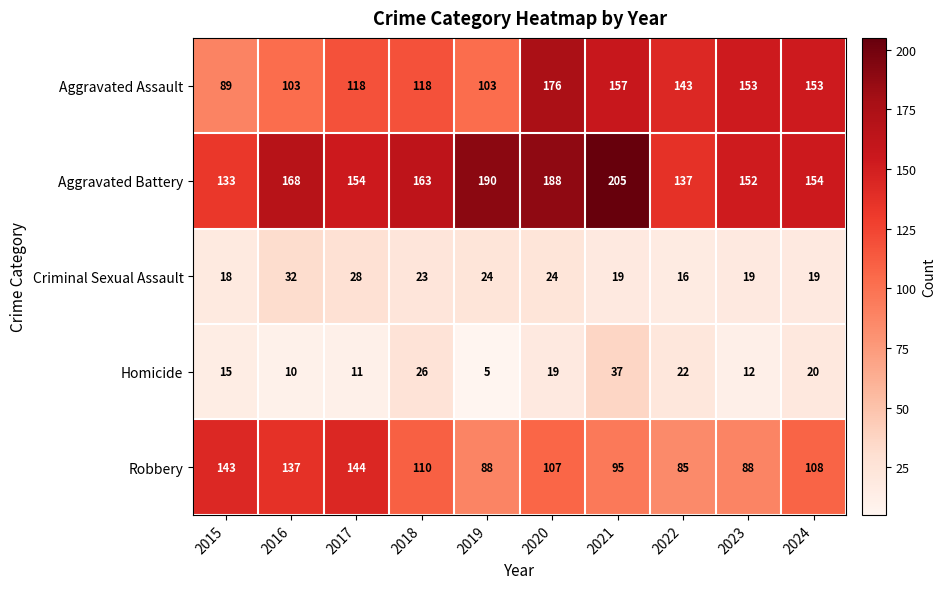

List the series in order of their peak value, lowest first.

Criminal Sexual Assault, Homicide, Robbery, Aggravated Assault, Aggravated Battery